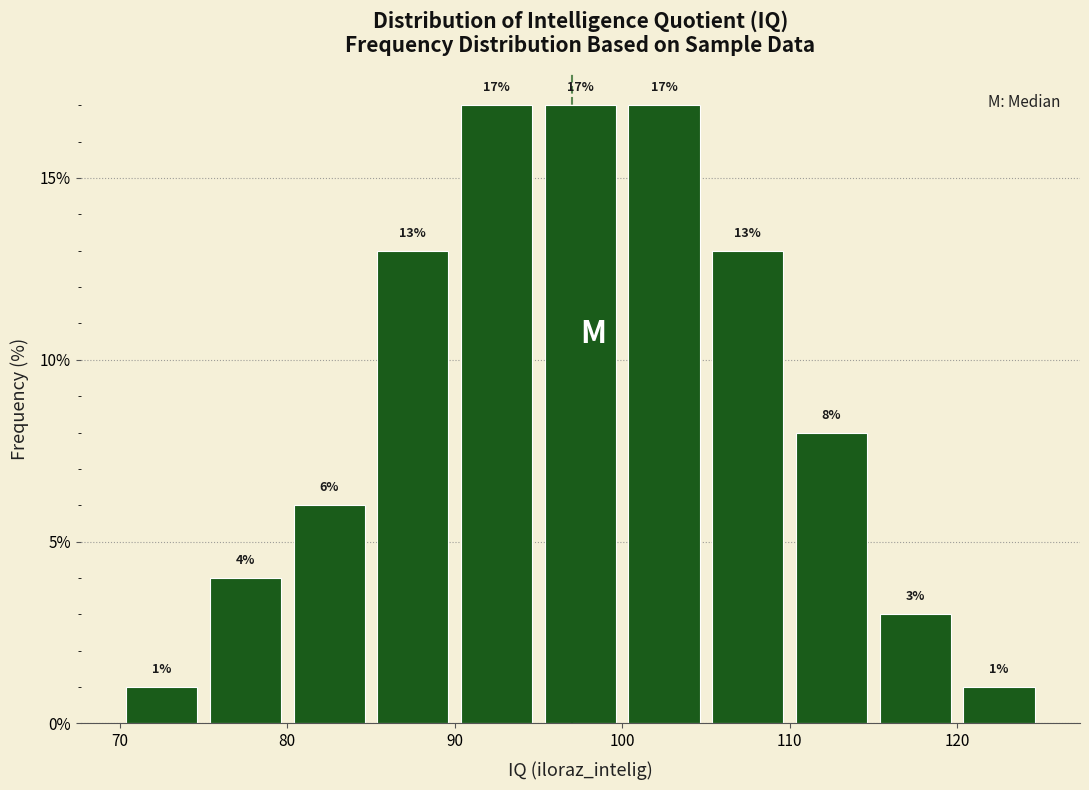

How tall is the bar that spans 100 to 105 on the x-axis?

17